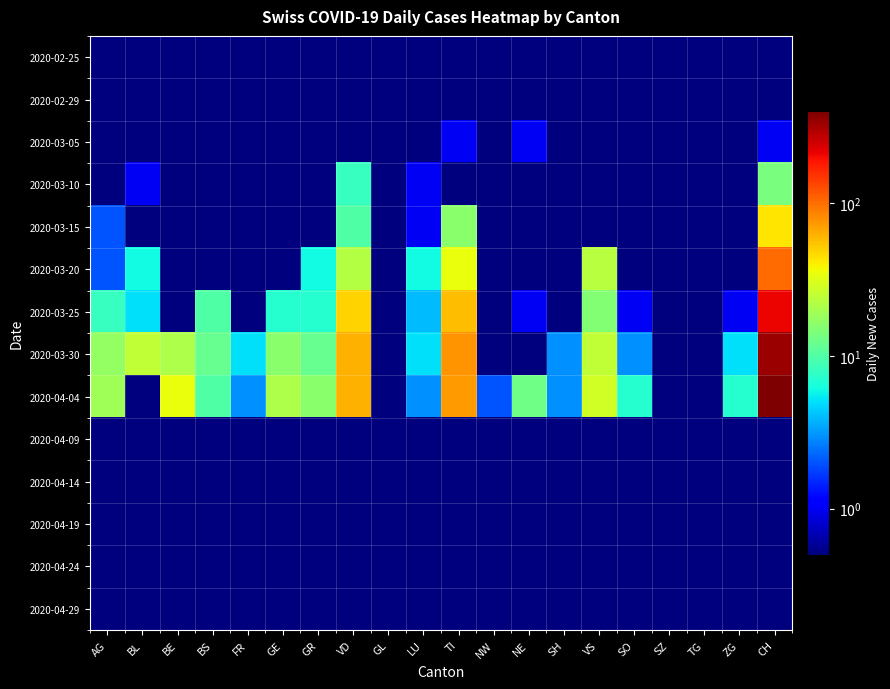

Reading left to right, extract all data points from this chart.

2020-02-25: AG=0.1	BL=0.1	BE=0.1	BS=0.1	FR=0.1	GE=0.1	GR=0.1	VD=0.1	GL=0.1	LU=0.1	TI=0.1	NW=0.1	NE=0.1	SH=0.1	VS=0.1	SO=0.1	SZ=0.1	TG=0.1	ZG=0.1	CH=0.1
2020-02-29: AG=0.1	BL=0.1	BE=0.1	BS=0.1	FR=0.1	GE=0.1	GR=0.1	VD=0.1	GL=0.1	LU=0.1	TI=0.1	NW=0.1	NE=0.1	SH=0.1	VS=0.1	SO=0.1	SZ=0.1	TG=0.1	ZG=0.1	CH=0.1
2020-03-05: AG=0.1	BL=0.1	BE=0.1	BS=0.1	FR=0.1	GE=0.1	GR=0.1	VD=0.1	GL=0.1	LU=0.1	TI=1.0	NW=0.1	NE=1.0	SH=0.1	VS=0.1	SO=0.1	SZ=0.1	TG=0.1	ZG=0.1	CH=1.0
2020-03-10: AG=0.1	BL=1.0	BE=0.1	BS=0.1	FR=0.1	GE=0.1	GR=0.1	VD=8.0	GL=0.1	LU=1.0	TI=0.1	NW=0.1	NE=0.1	SH=0.1	VS=0.1	SO=0.1	SZ=0.1	TG=0.1	ZG=0.1	CH=14.0
2020-03-15: AG=2.0	BL=0.1	BE=0.1	BS=0.1	FR=0.1	GE=0.1	GR=0.1	VD=10.0	GL=0.1	LU=1.0	TI=16.0	NW=0.1	NE=0.1	SH=0.1	VS=0.1	SO=0.1	SZ=0.1	TG=0.1	ZG=0.1	CH=43.0
2020-03-20: AG=2.0	BL=6.0	BE=0.1	BS=0.1	FR=0.1	GE=0.1	GR=6.0	VD=22.0	GL=0.1	LU=6.0	TI=35.0	NW=0.1	NE=0.1	SH=0.1	VS=23.0	SO=0.1	SZ=0.1	TG=0.1	ZG=0.1	CH=101.0
2020-03-25: AG=8.0	BL=5.0	BE=0.1	BS=10.0	FR=0.1	GE=7.0	GR=7.0	VD=49.0	GL=0.1	LU=4.0	TI=57.0	NW=0.1	NE=1.0	SH=0.1	VS=15.0	SO=1.0	SZ=0.1	TG=0.1	ZG=1.0	CH=209.0
2020-03-30: AG=17.0	BL=25.0	BE=21.0	BS=12.0	FR=5.0	GE=16.0	GR=12.0	VD=62.0	GL=0.1	LU=5.0	TI=75.0	NW=0.1	NE=0.1	SH=3.0	VS=25.0	SO=3.0	SZ=0.1	TG=0.1	ZG=5.0	CH=335.0
2020-04-04: AG=19.0	BL=0.1	BE=35.0	BS=10.0	FR=3.0	GE=21.0	GR=16.0	VD=61.0	GL=0.1	LU=3.0	TI=72.0	NW=2.0	NE=13.0	SH=3.0	VS=28.0	SO=7.0	SZ=0.1	TG=0.1	ZG=7.0	CH=396.0
2020-04-09: AG=0.1	BL=0.1	BE=0.1	BS=0.1	FR=0.1	GE=0.1	GR=0.1	VD=0.1	GL=0.1	LU=0.1	TI=0.1	NW=0.1	NE=0.1	SH=0.1	VS=0.1	SO=0.1	SZ=0.1	TG=0.1	ZG=0.1	CH=0.1
2020-04-14: AG=0.1	BL=0.1	BE=0.1	BS=0.1	FR=0.1	GE=0.1	GR=0.1	VD=0.1	GL=0.1	LU=0.1	TI=0.1	NW=0.1	NE=0.1	SH=0.1	VS=0.1	SO=0.1	SZ=0.1	TG=0.1	ZG=0.1	CH=0.1
2020-04-19: AG=0.1	BL=0.1	BE=0.1	BS=0.1	FR=0.1	GE=0.1	GR=0.1	VD=0.1	GL=0.1	LU=0.1	TI=0.1	NW=0.1	NE=0.1	SH=0.1	VS=0.1	SO=0.1	SZ=0.1	TG=0.1	ZG=0.1	CH=0.1
2020-04-24: AG=0.1	BL=0.1	BE=0.1	BS=0.1	FR=0.1	GE=0.1	GR=0.1	VD=0.1	GL=0.1	LU=0.1	TI=0.1	NW=0.1	NE=0.1	SH=0.1	VS=0.1	SO=0.1	SZ=0.1	TG=0.1	ZG=0.1	CH=0.1
2020-04-29: AG=0.1	BL=0.1	BE=0.1	BS=0.1	FR=0.1	GE=0.1	GR=0.1	VD=0.1	GL=0.1	LU=0.1	TI=0.1	NW=0.1	NE=0.1	SH=0.1	VS=0.1	SO=0.1	SZ=0.1	TG=0.1	ZG=0.1	CH=0.1